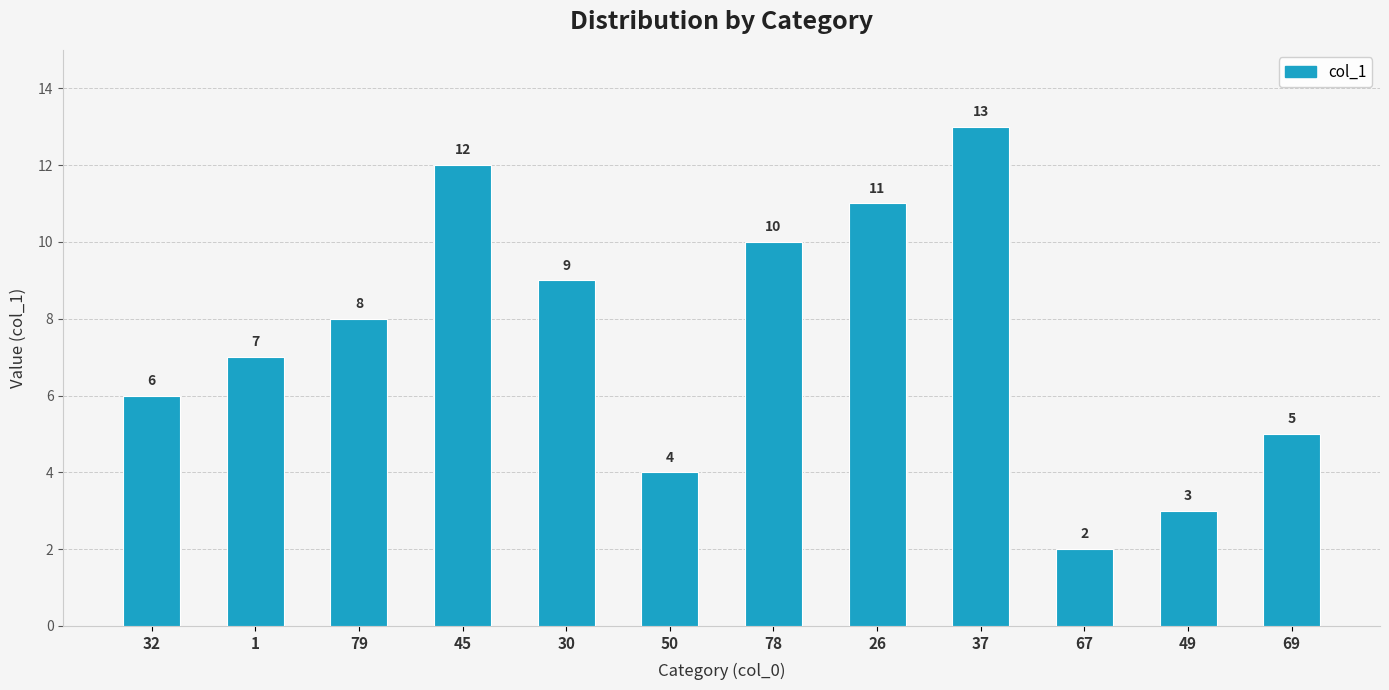

What is the label of the 3rd bar from the left?

79